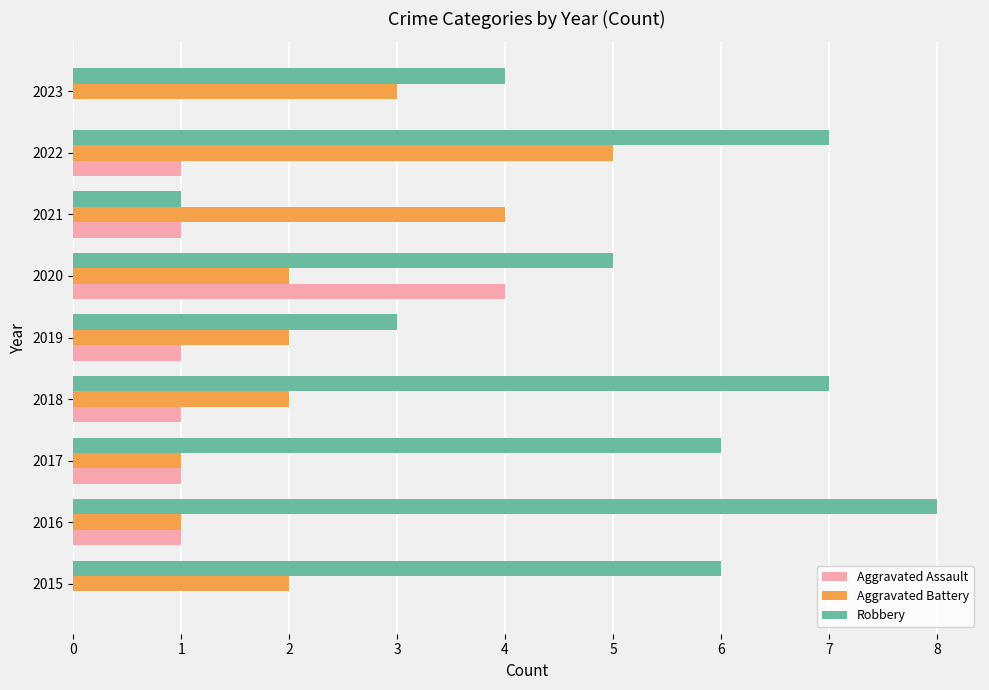

True or false: Robbery has a value of 5 at 2020.

True